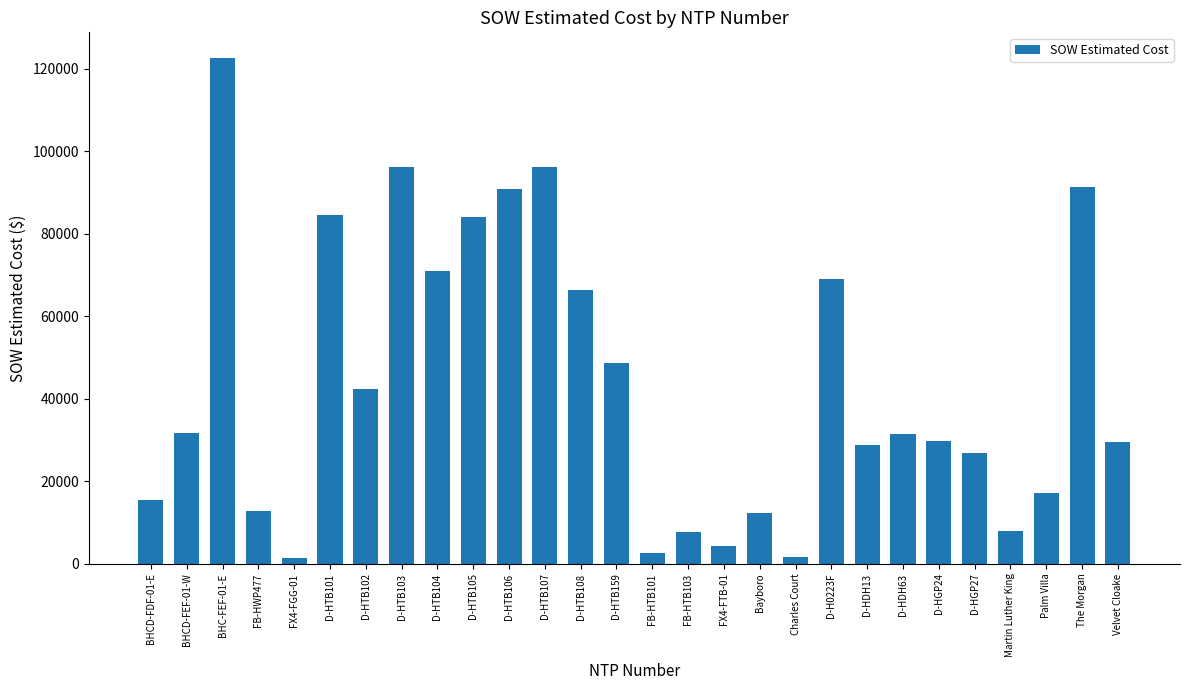

Which category has the highest value across all series?

BHC-FEF-01-E